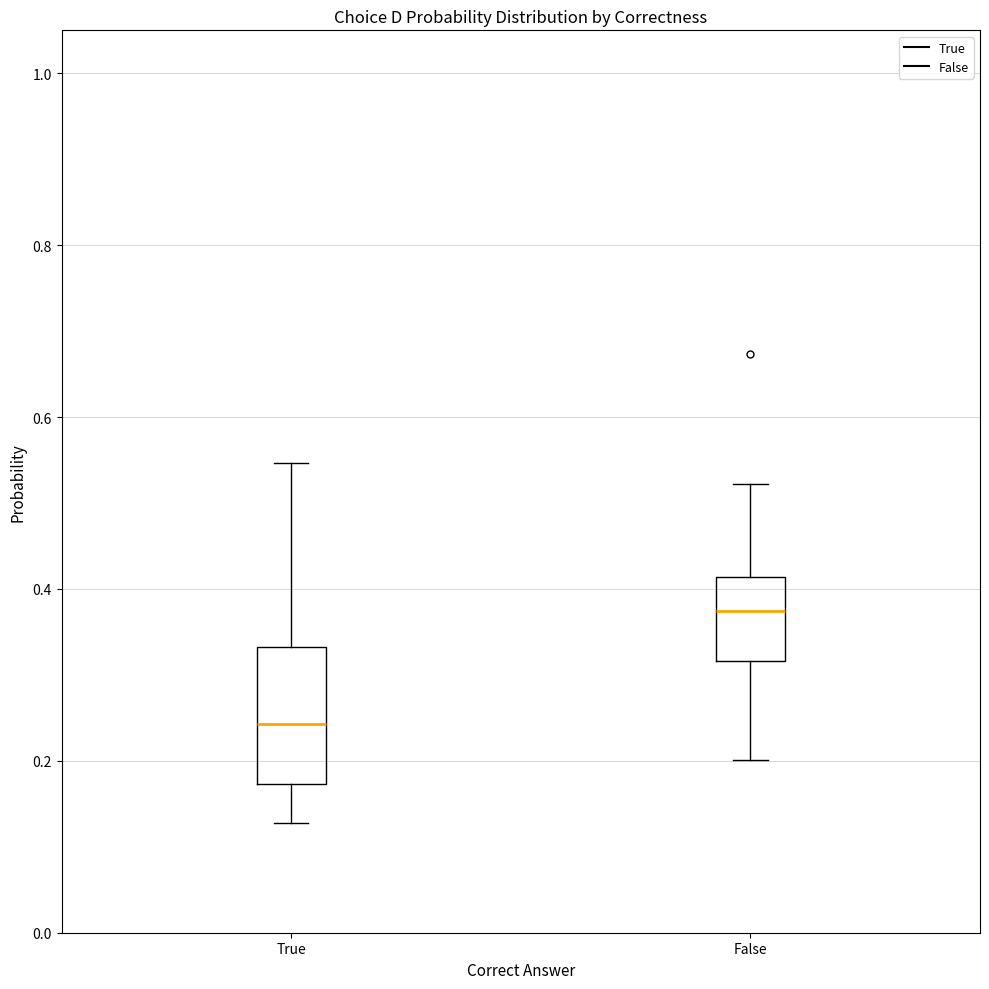

Reading left to right, transcribe this box plot: for each box, give where its median line is, the range the box spans, and where its two whiskers end, as read against the y-axis. The values are not printed on the chart, so give them approximately, as read against the axis.

True: median 0.24, box 0.18 to 0.34, whiskers 0.12 to 0.54
False: median 0.38, box 0.32 to 0.42, whiskers 0.20 to 0.52